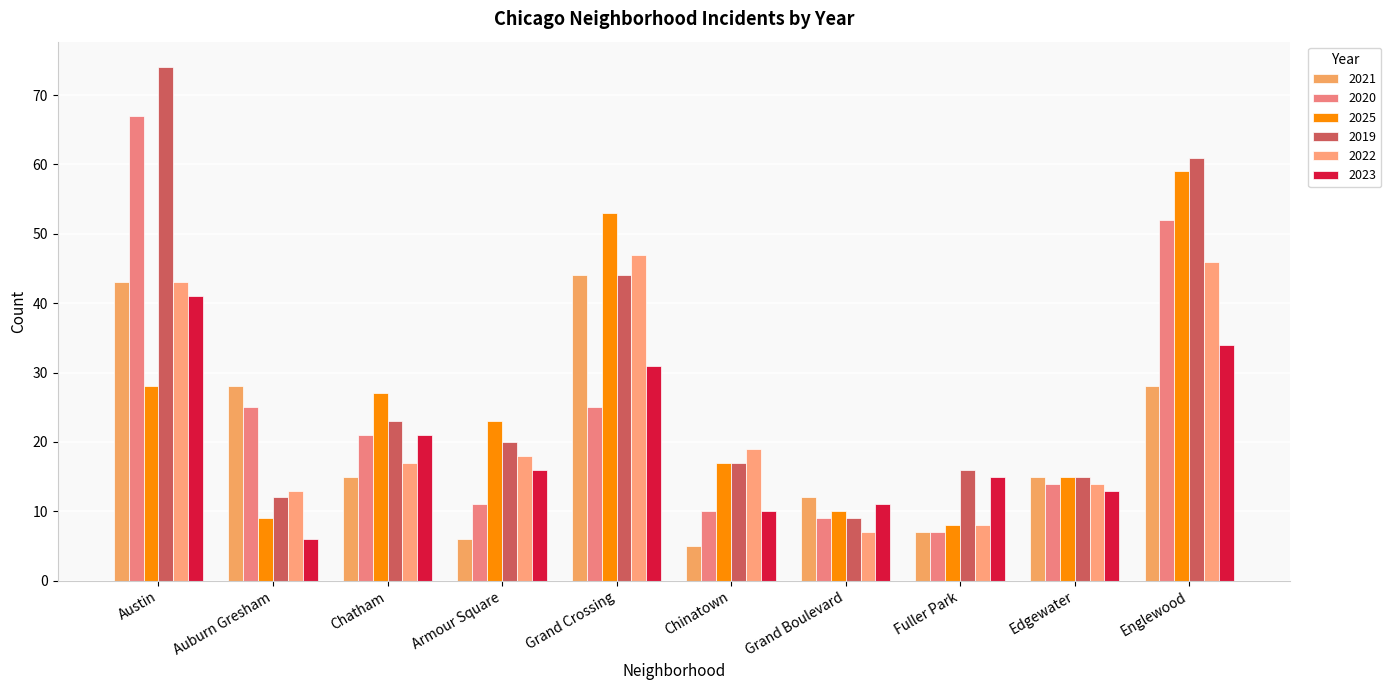

Rank the series by their maximum value, from highest to lowest.

2019, 2020, 2025, 2022, 2021, 2023